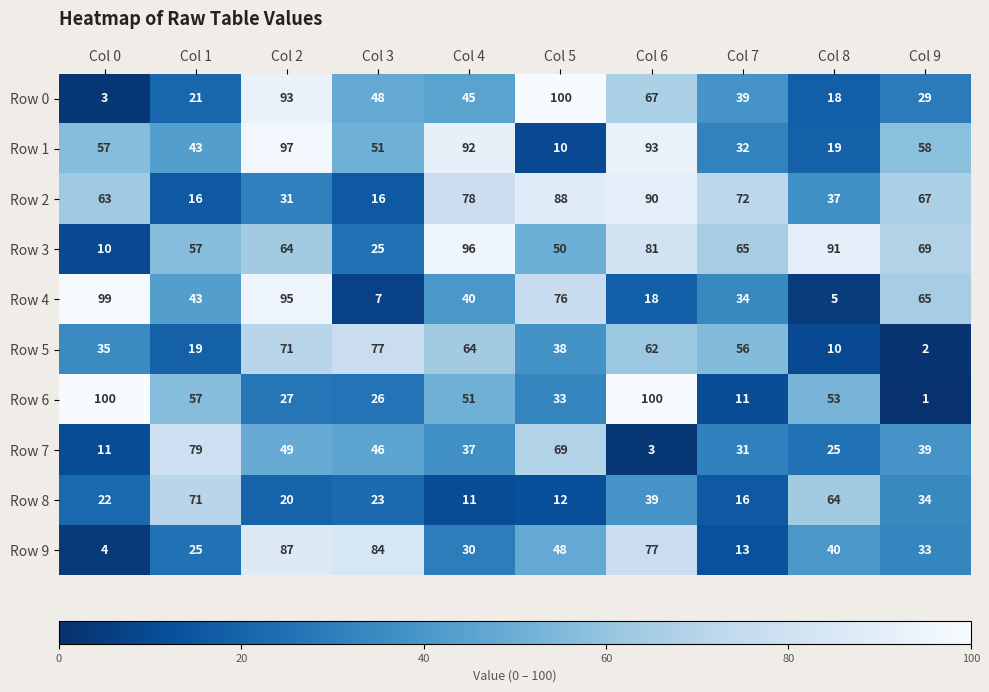

At which category is the sum across all series the highest?

Col 2